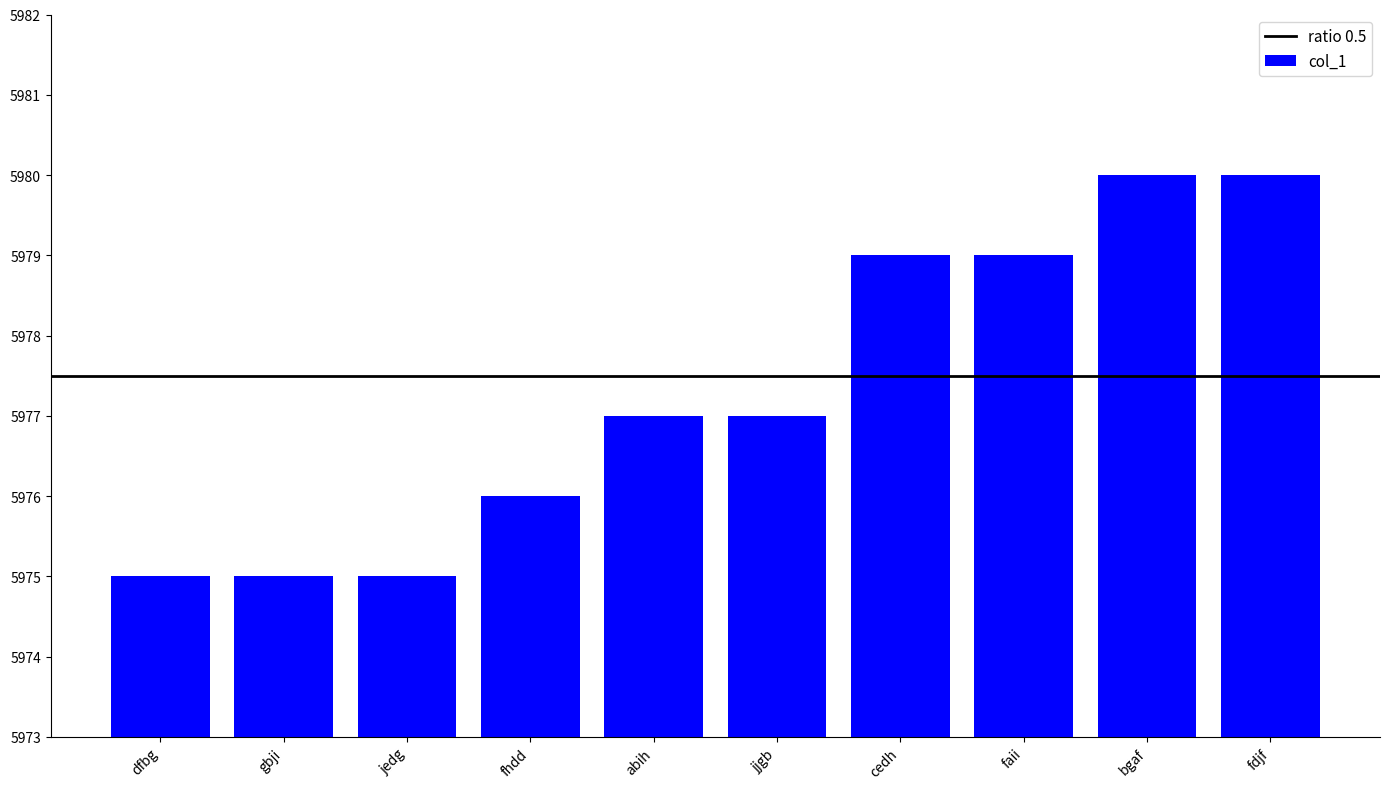

What is the smallest value displayed?

5975